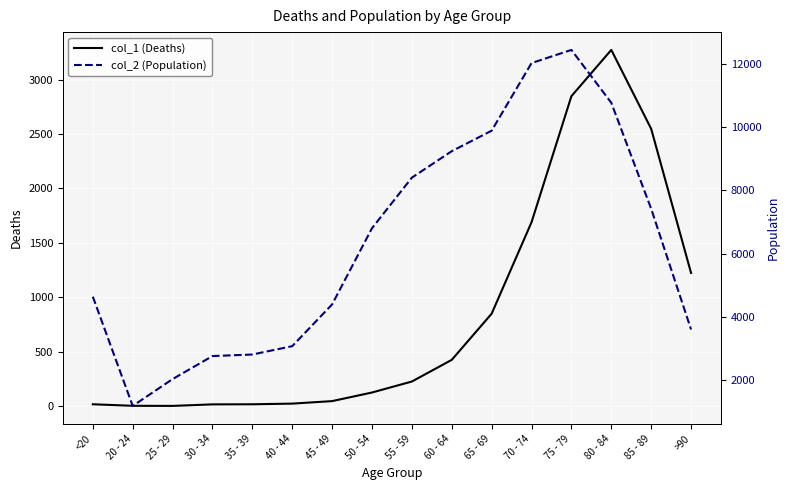

True or false: col_2 (Population) has more than 1 interior local peaks.

False